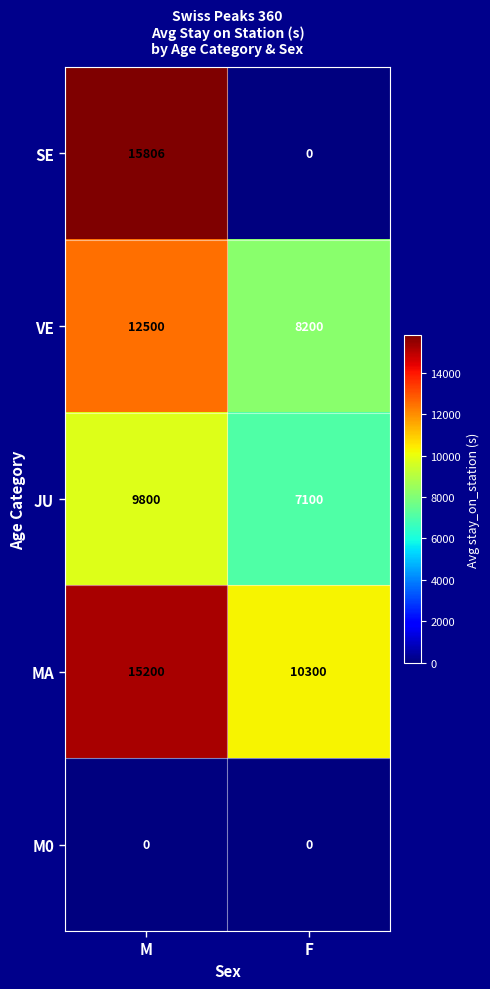

True or false: SE has a value of 22335 at M.

False